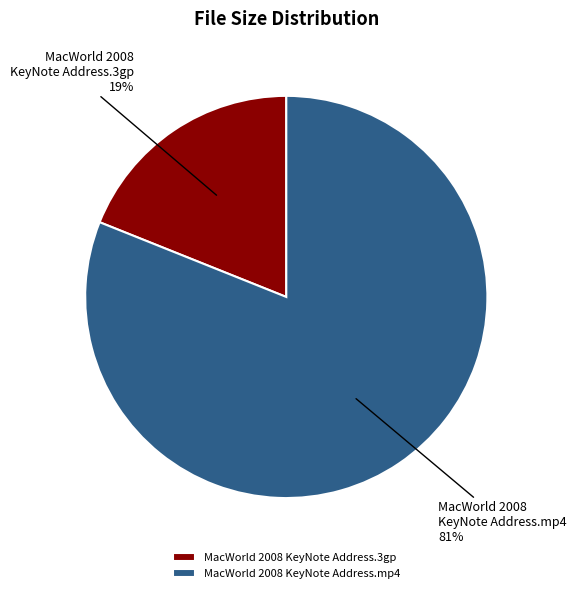

Which slice is the largest?

MacWorld 2008 KeyNote Address.mp4